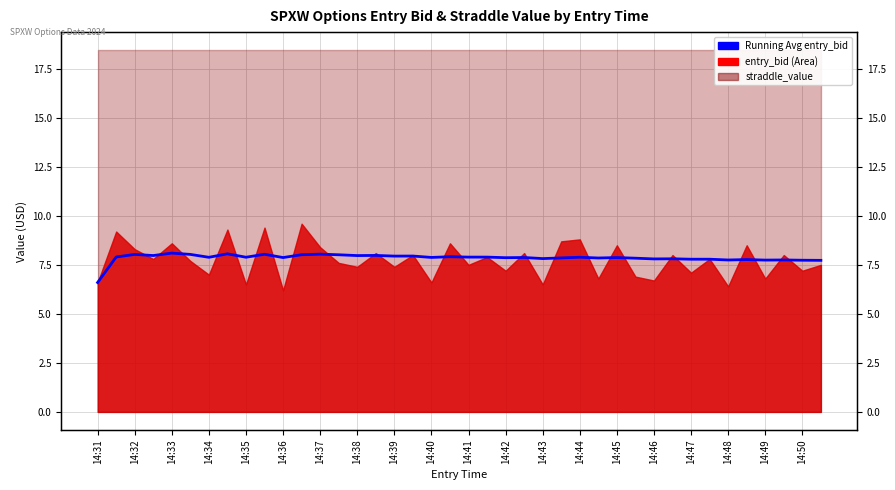

What is the value of the 14th point from the left?

8.0